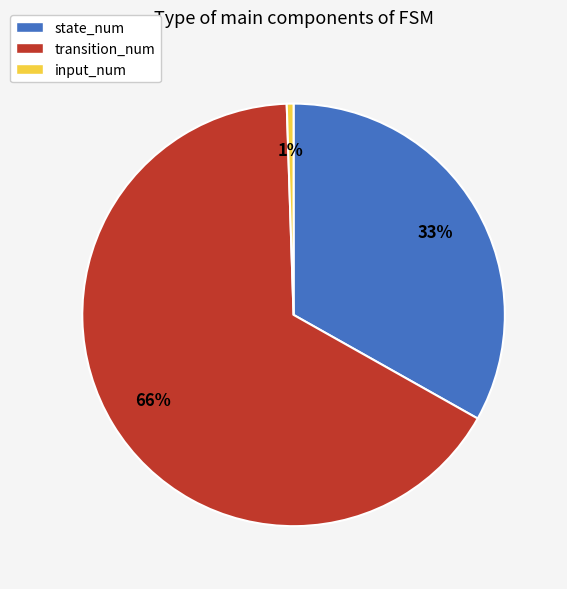

What percentage is the input_num slice, to the nearest percent?

1%